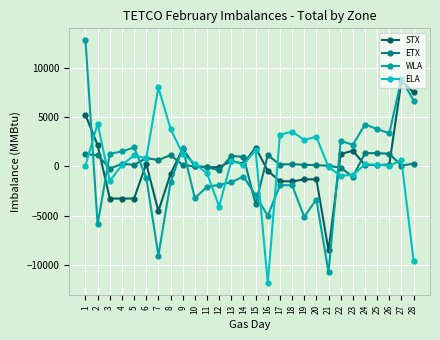

At 18, list the series in order from smallest to largest.

WLA, STX, ETX, ELA